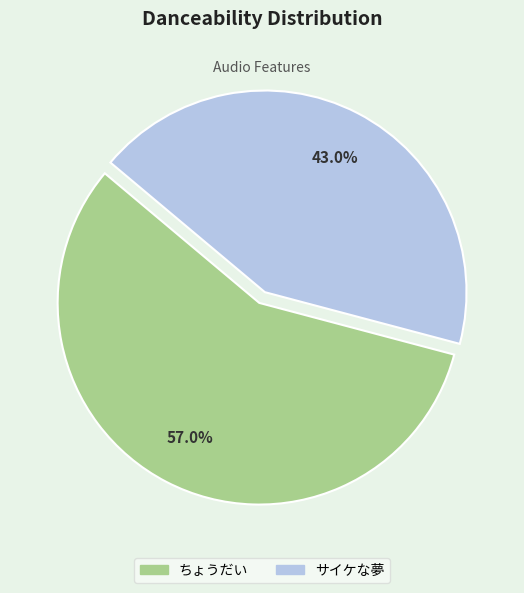

Rank the categories by value from highest to lowest.

ちょうだい, サイケな夢